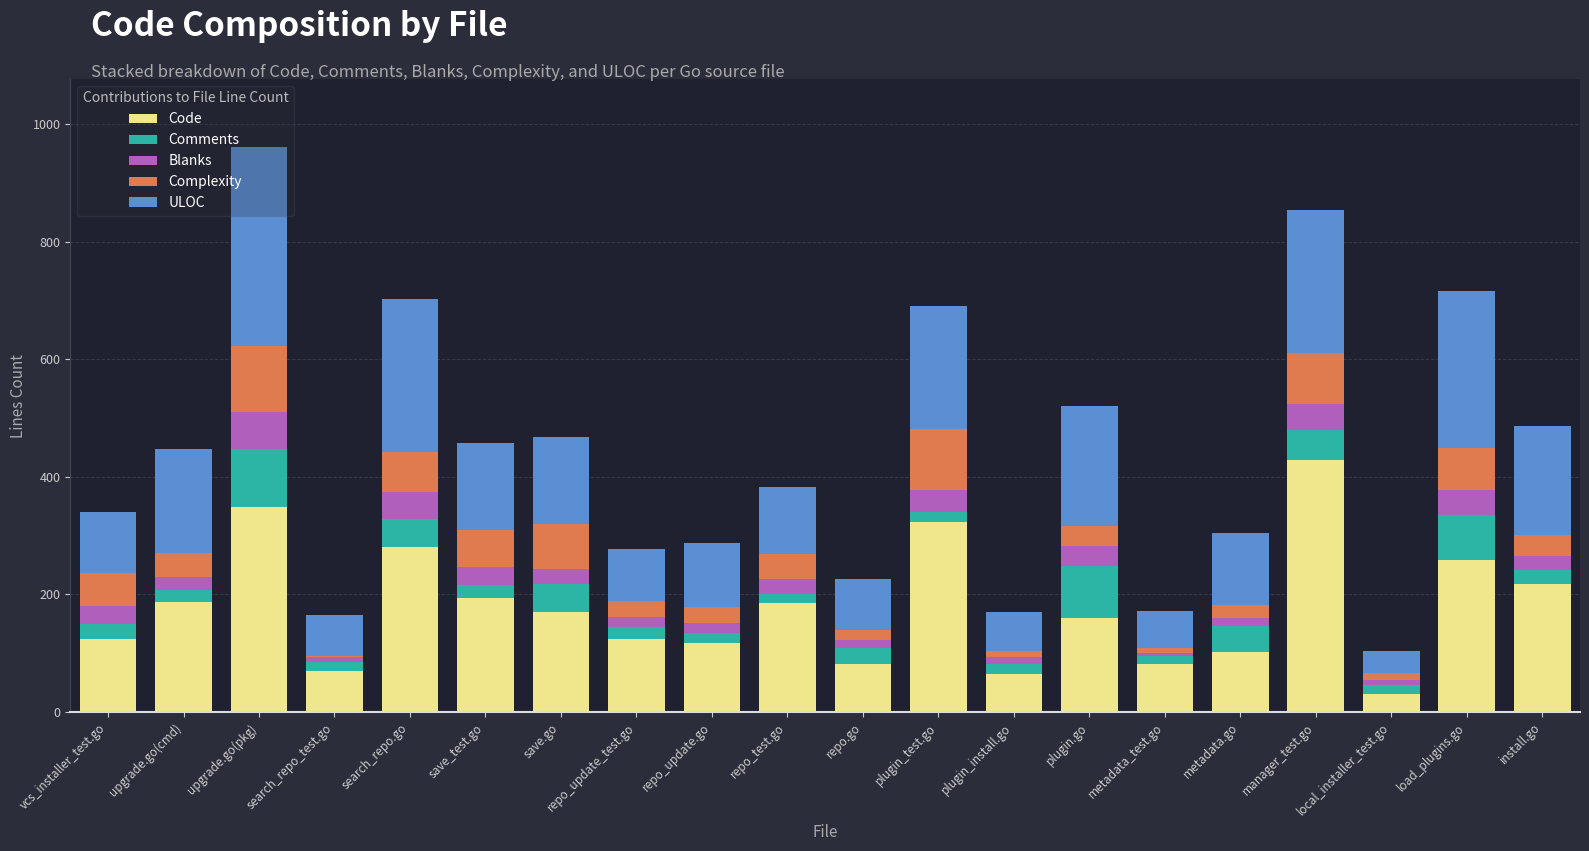

What is the total value across all series at save_test.go?

457